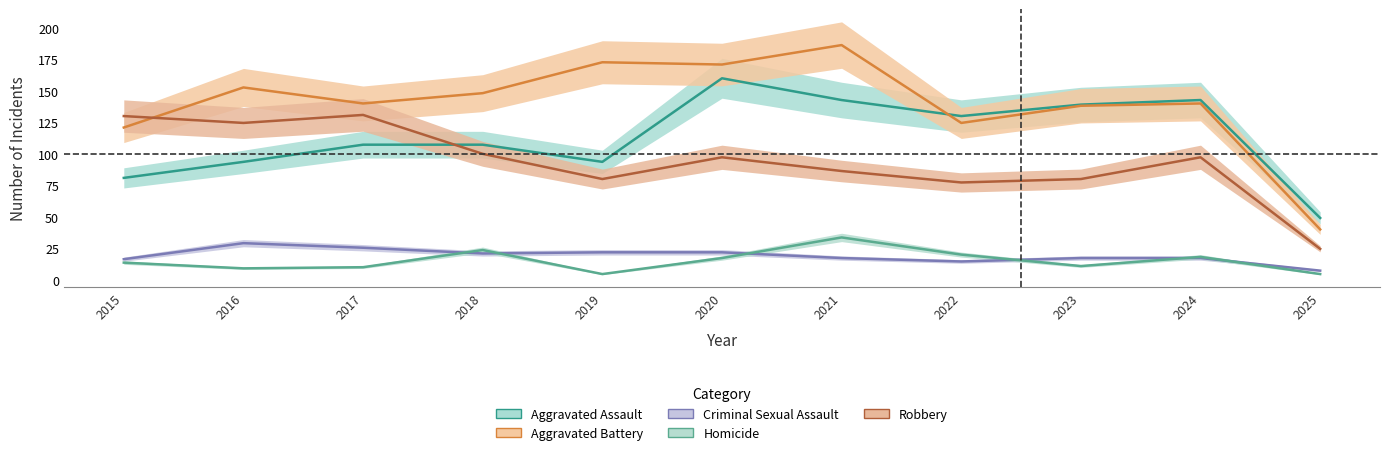

What is the total value across all series at 2023?

385.8